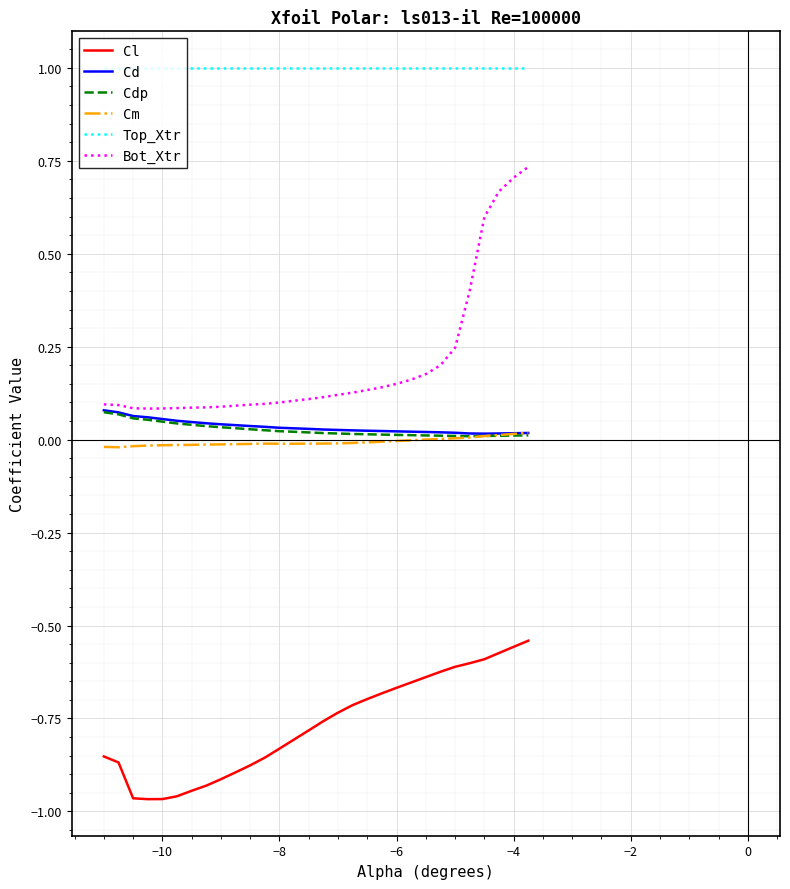

Which series has the widest spread of values?

Bot_Xtr